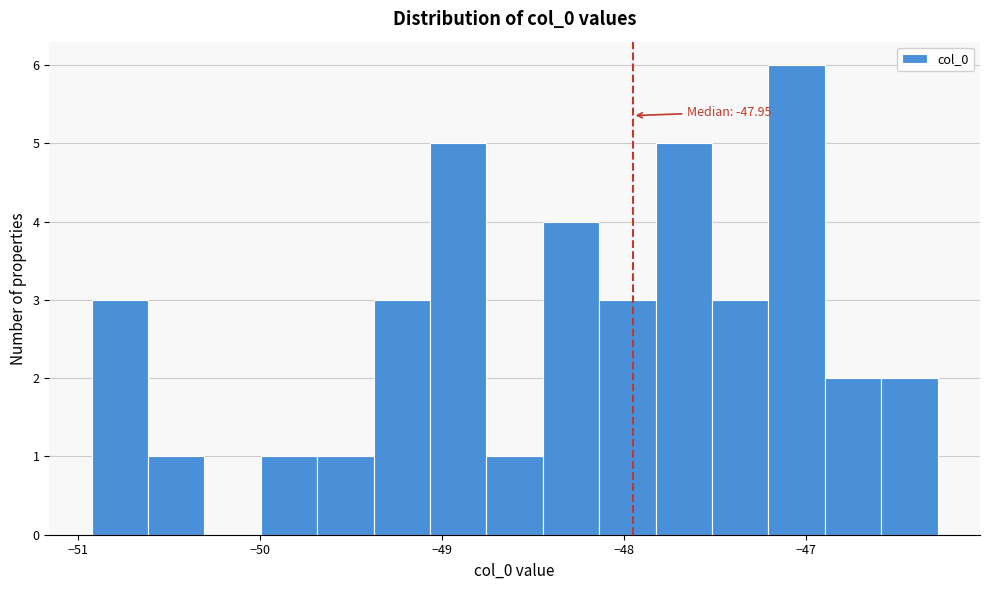

Read against the x-axis, roughly where is the centre of the tallest bar?

-47.1